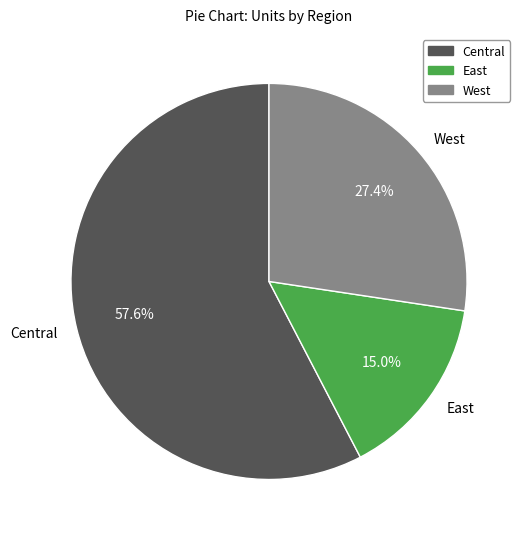

What is the majority slice?

Central